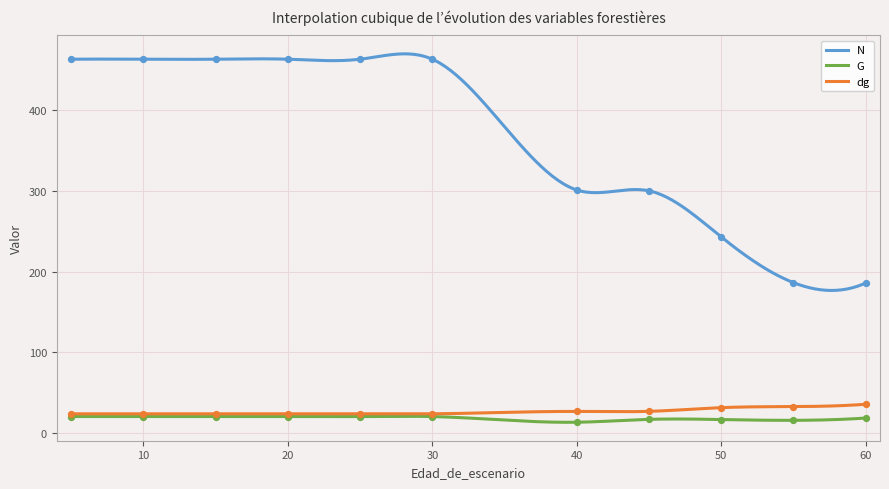

Which series has the largest total across all categories?

N